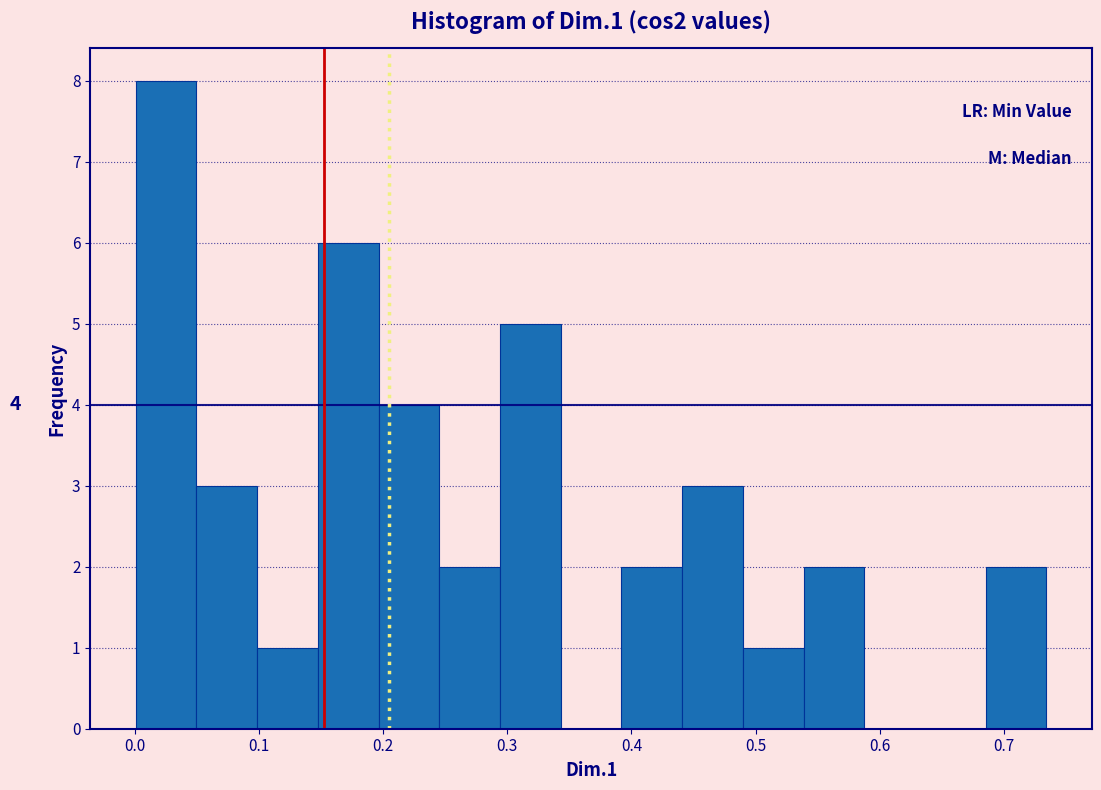

Over which range of the x-axis is the bar tallest?

0.00 to 0.05